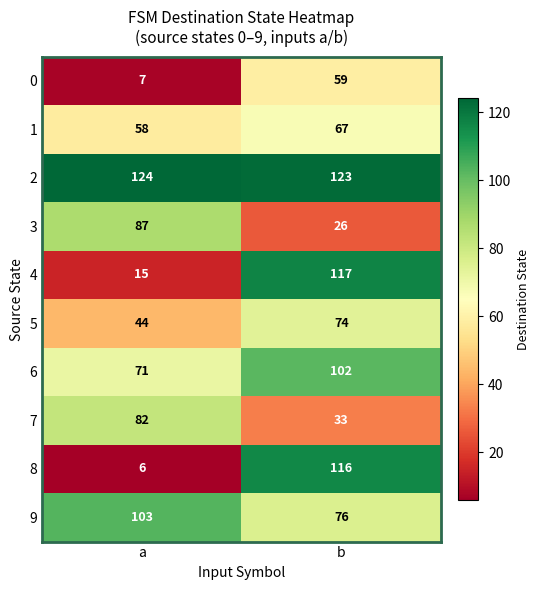

Between a and b, which series saw the biggest shift?

8